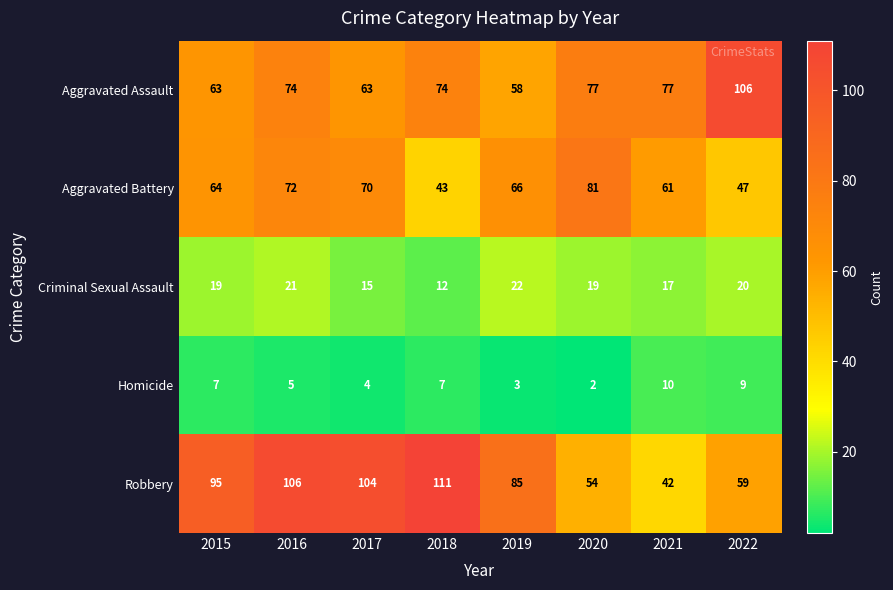

What is the average value of the Aggravated Assault series?

74